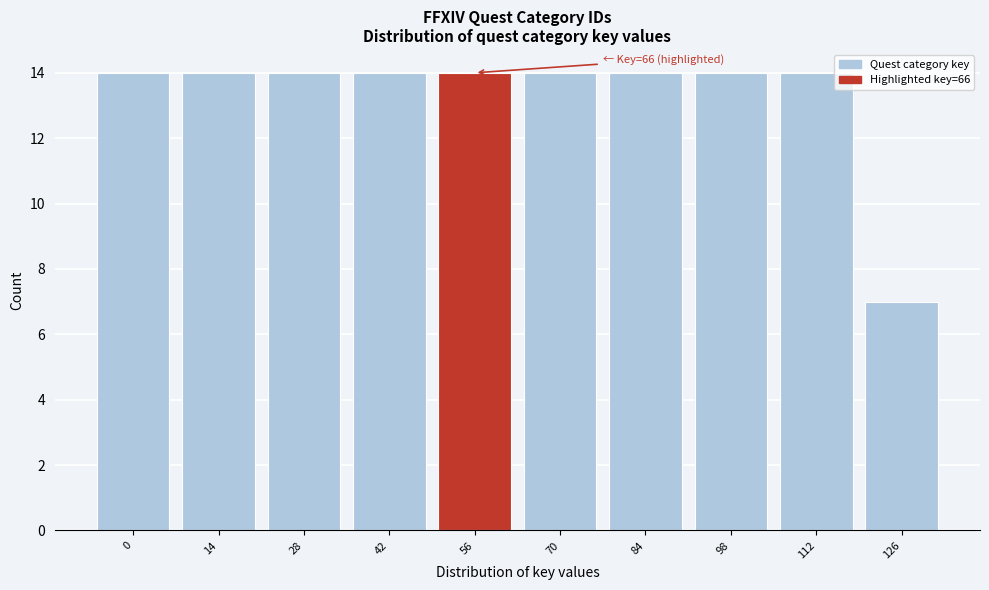

Reading left to right, extract all data points from this chart.

14	14	14	14	14	14	14	14	14	7